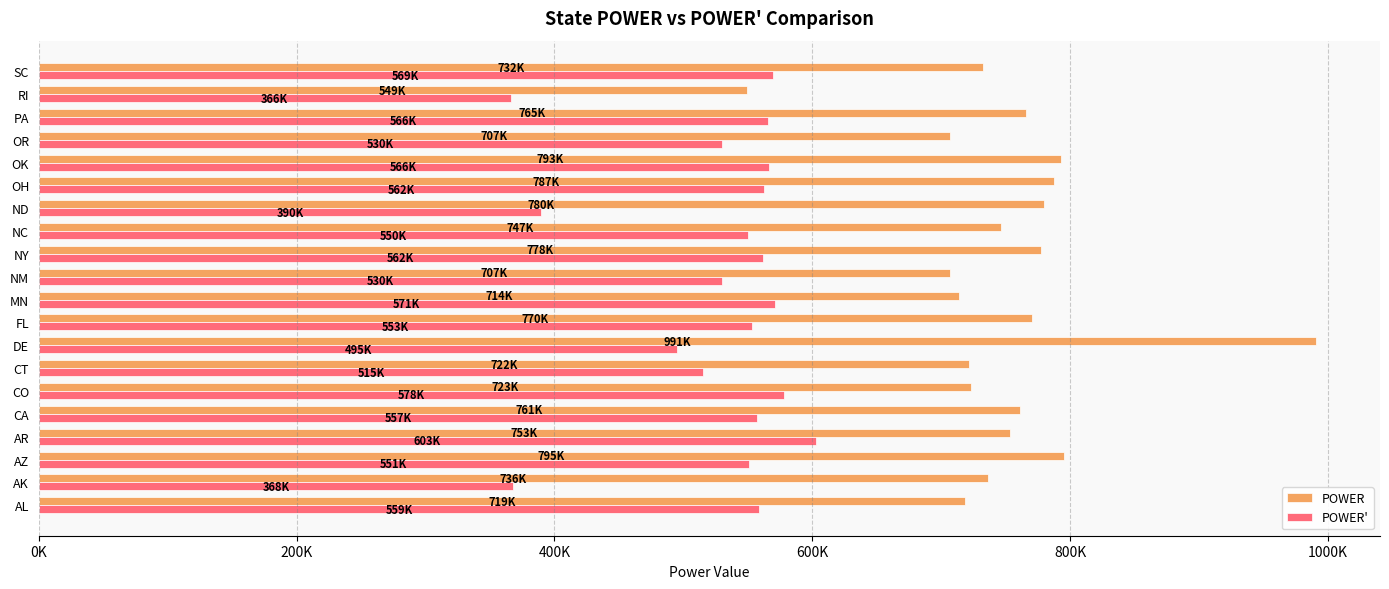

What are all the series names shown in the legend?

POWER, POWER'